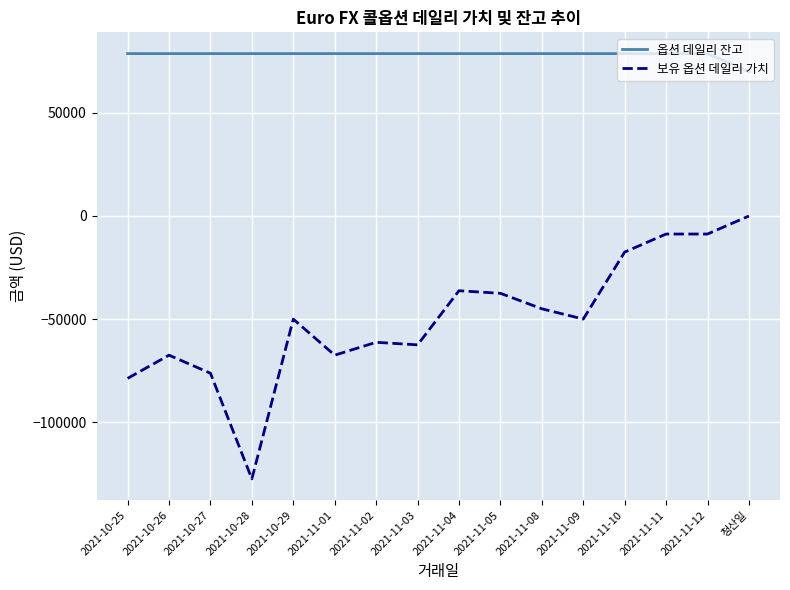

Count the number of data series in this chart.

2